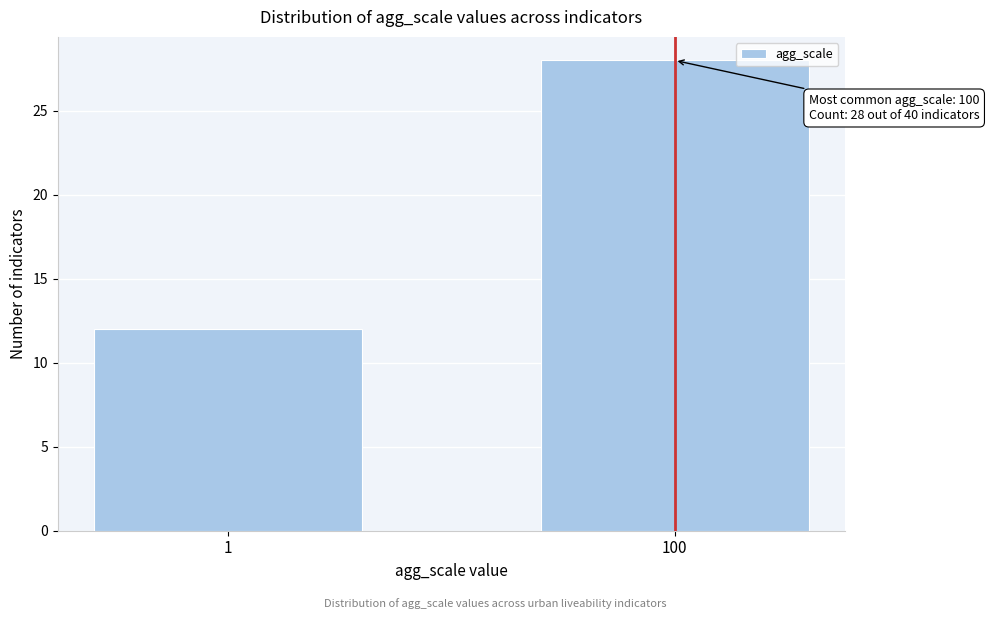

Reading left to right, what are all the values shown in this chart?

12	28